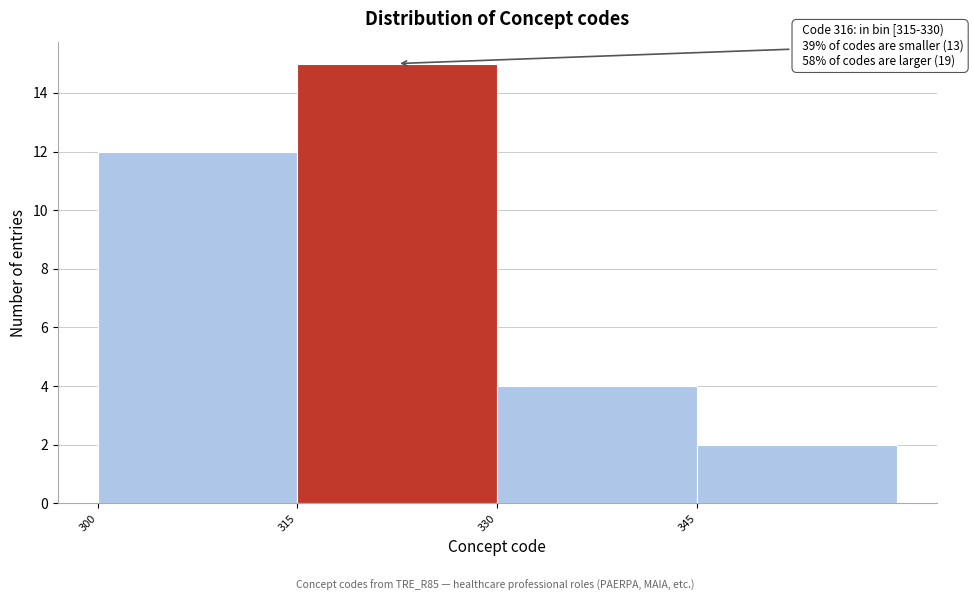

Which range on the x-axis has the tallest bar?

315 to 330